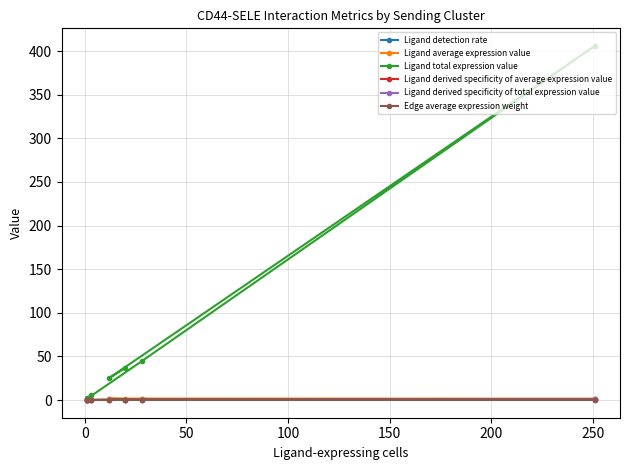

Count the number of data series in this chart.

6